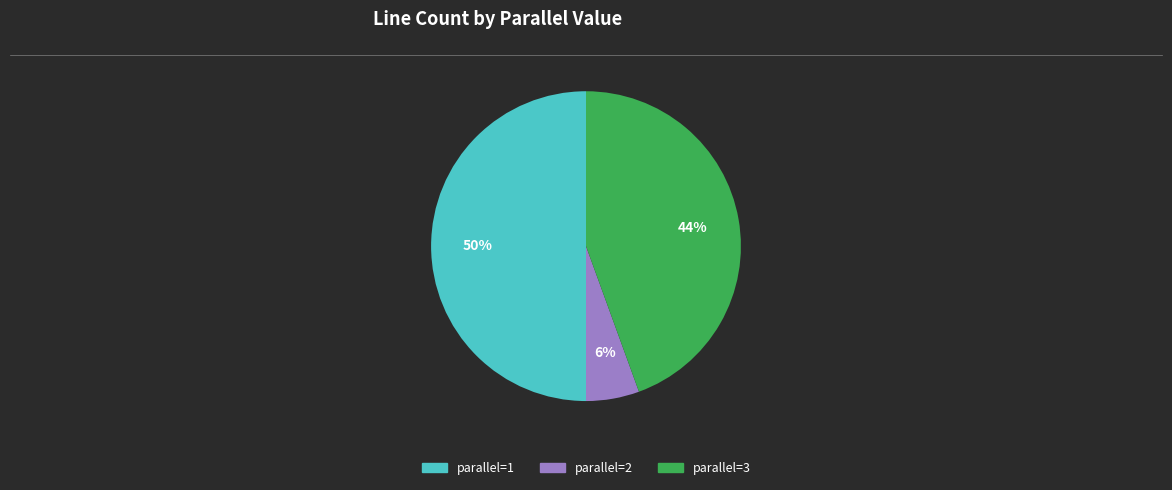

Which has a higher value, parallel=1 or parallel=2?

parallel=1